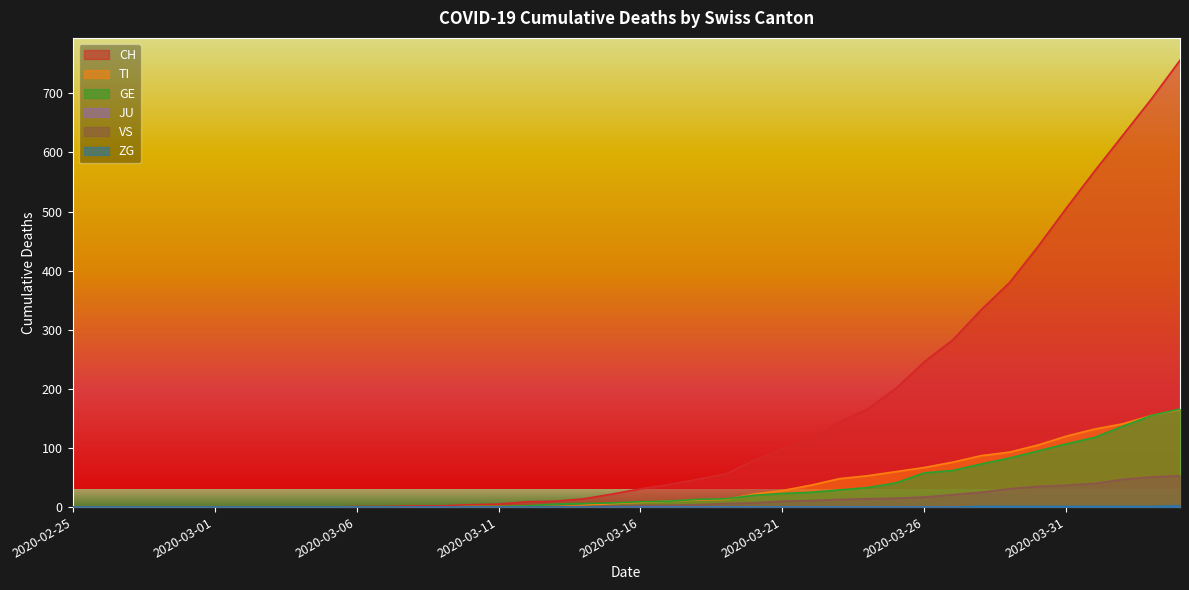

What is the sum of the CH values at 2020-03-04 and 2020-03-24?

166